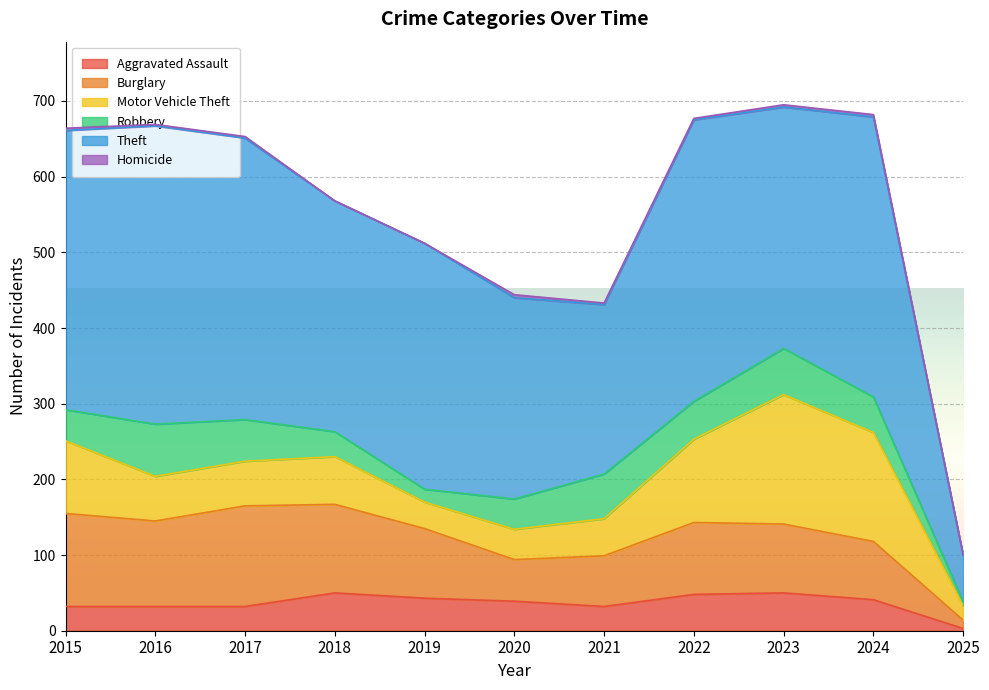

What is the sum of the Motor Vehicle Theft values at 2025 and 2016?

78